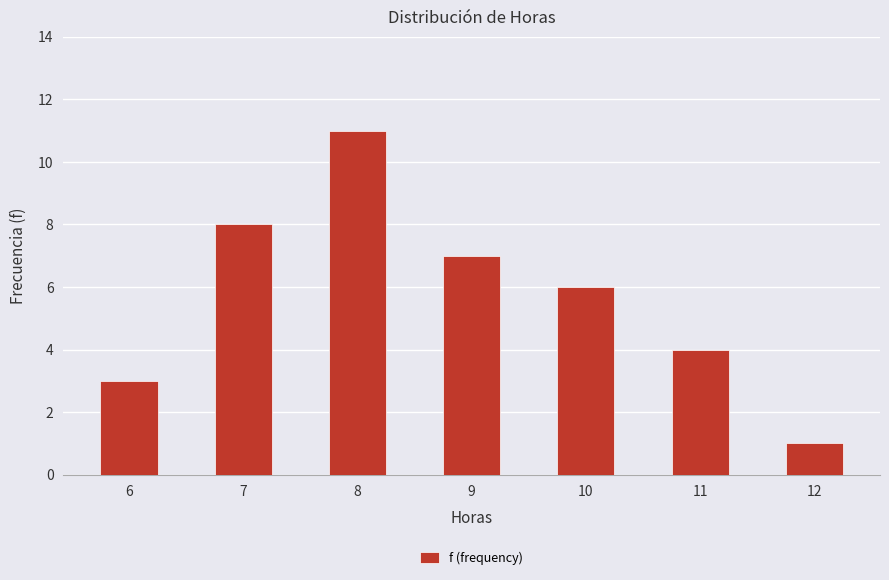

True or false: the data shows 2 at 7.

False